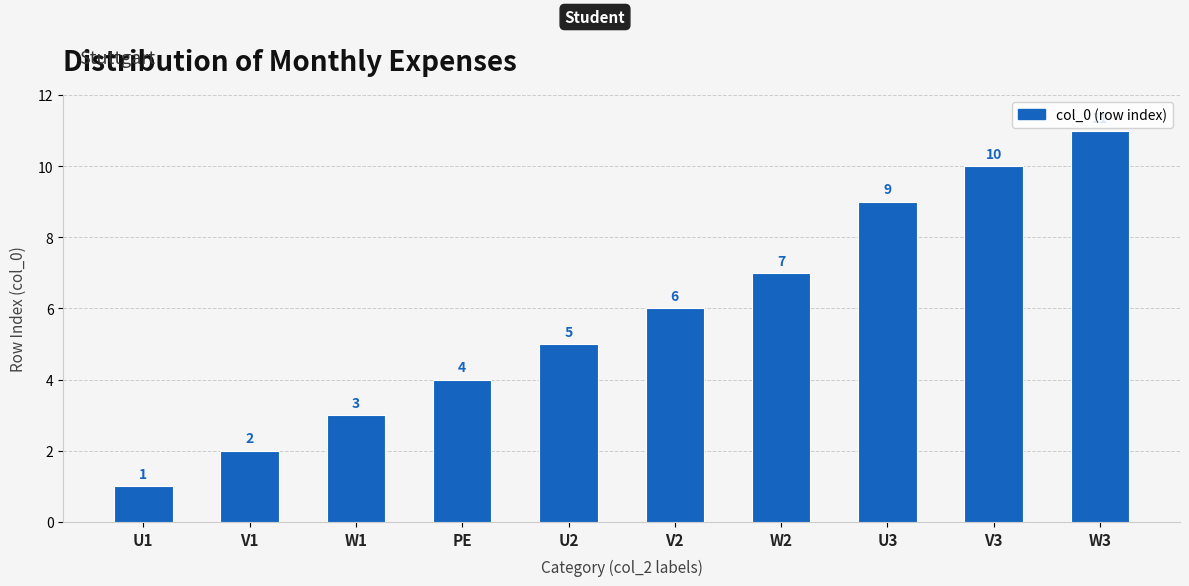

The chart shows a value of 4 at U3. True or false?

False